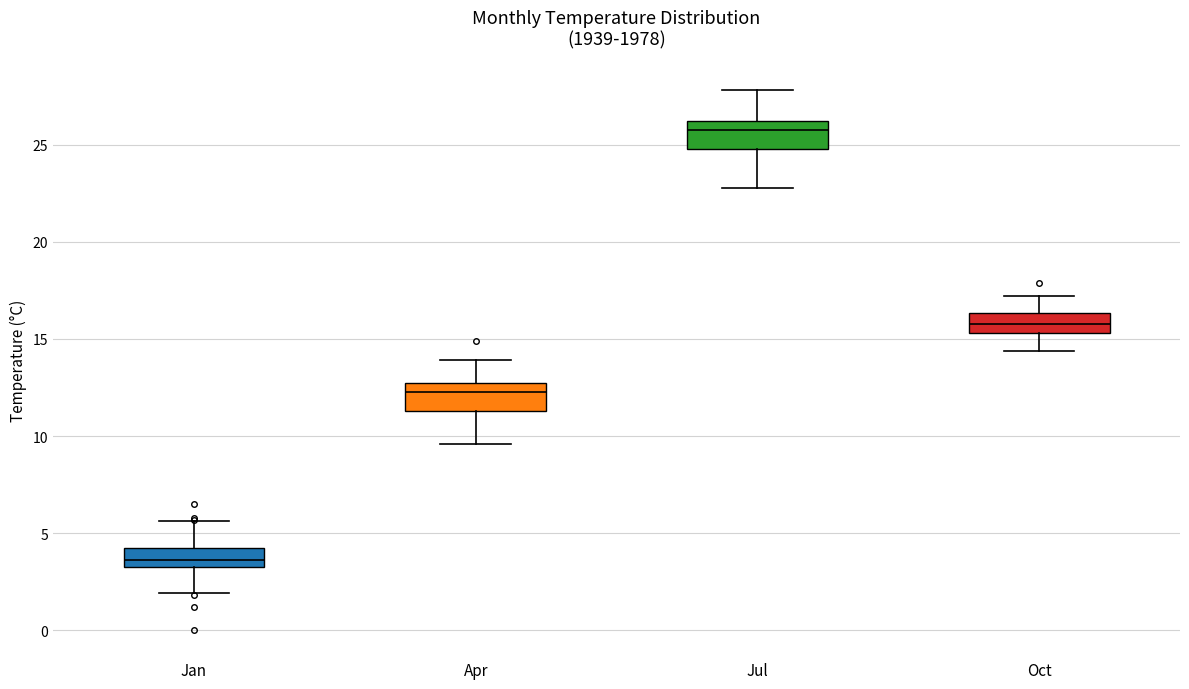

Where does the median line of the box for Oct sit on the y-axis? The values are not printed on the chart, so give them approximately, as read against the axis.

16.0